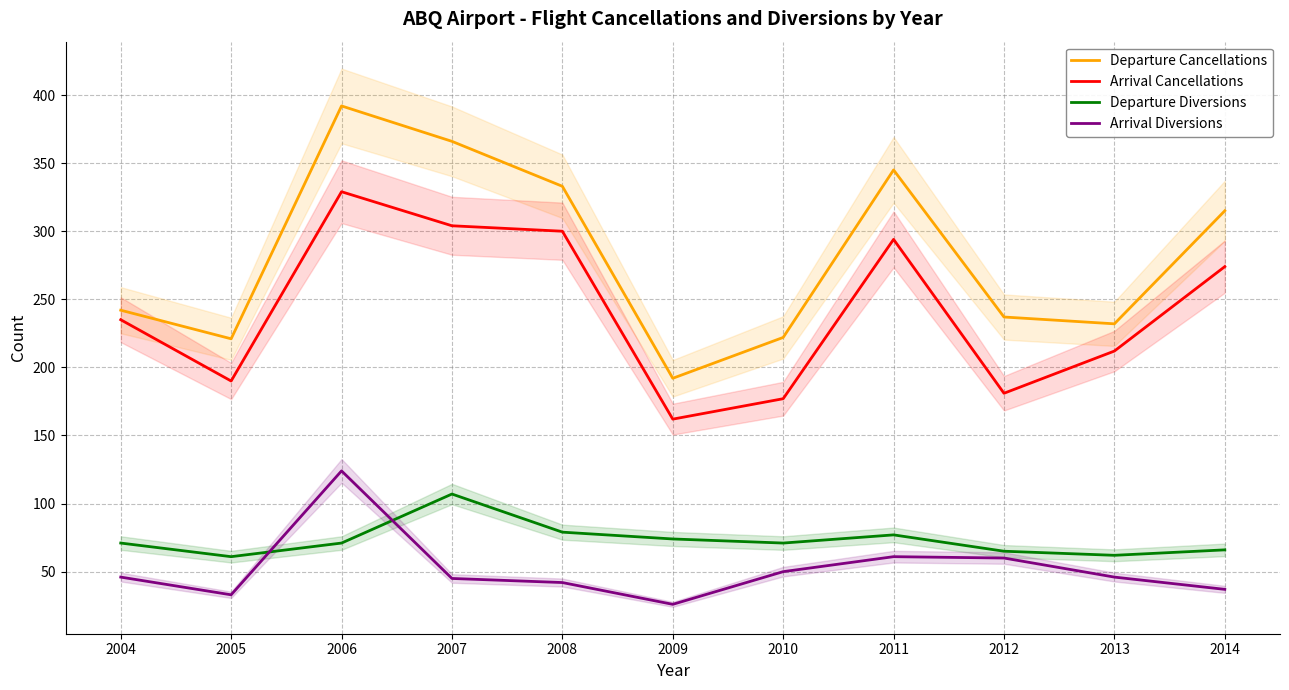

What is the spread (max minus min) of values at 2010?

172